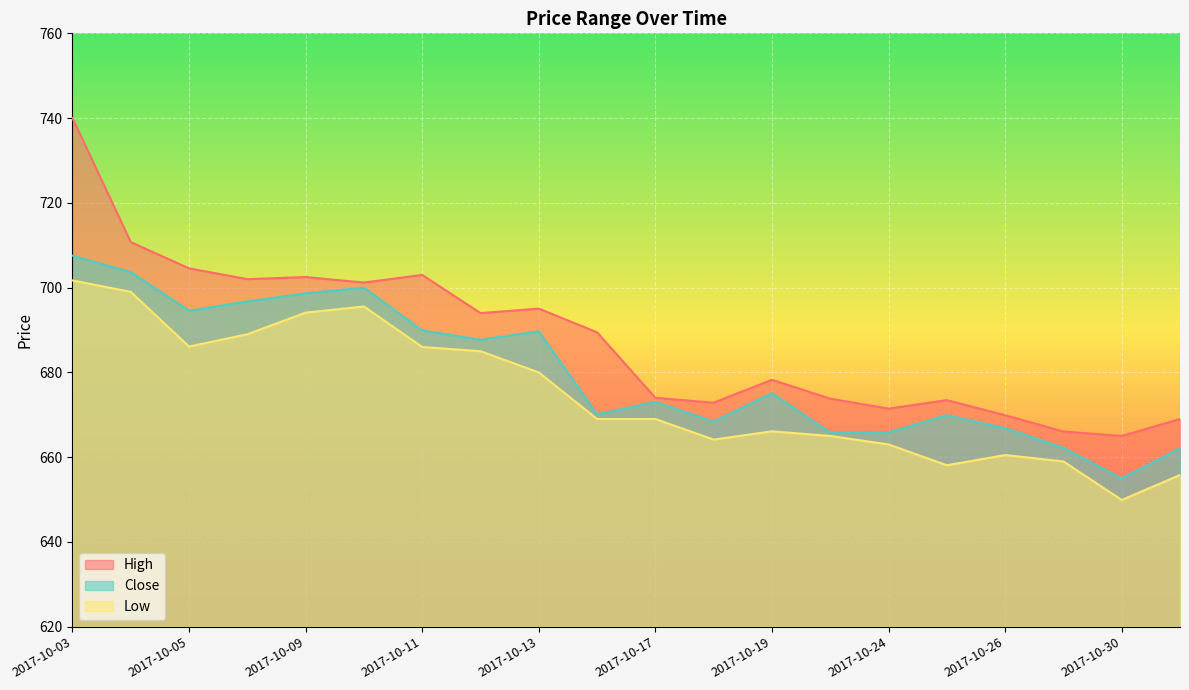

Rank the series at 2017-10-03 from lowest to highest value.

Low, Close, High